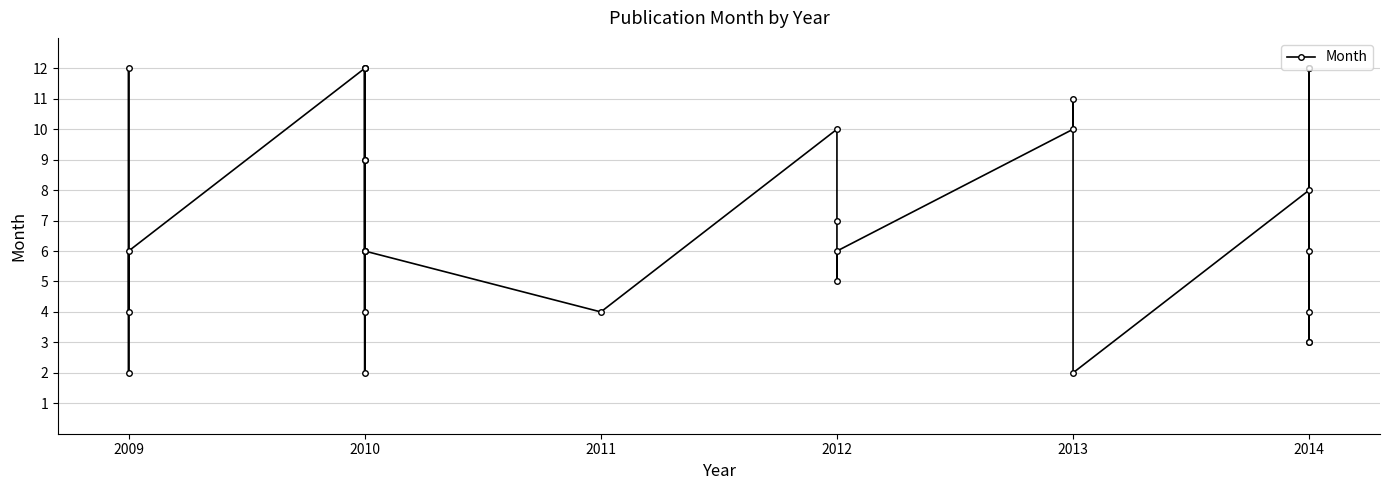

What is the sum of all values?

205